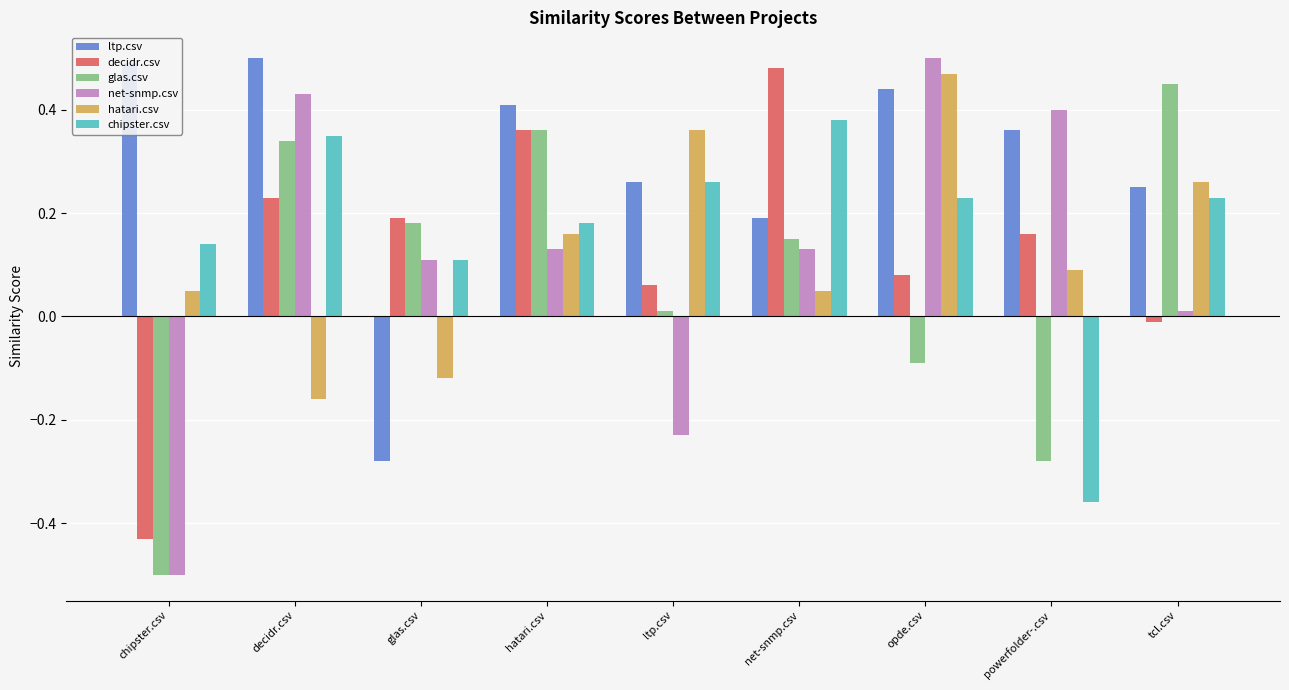

What is the difference between the second highest and second lowest values in the net-snmp.csv series?

0.7